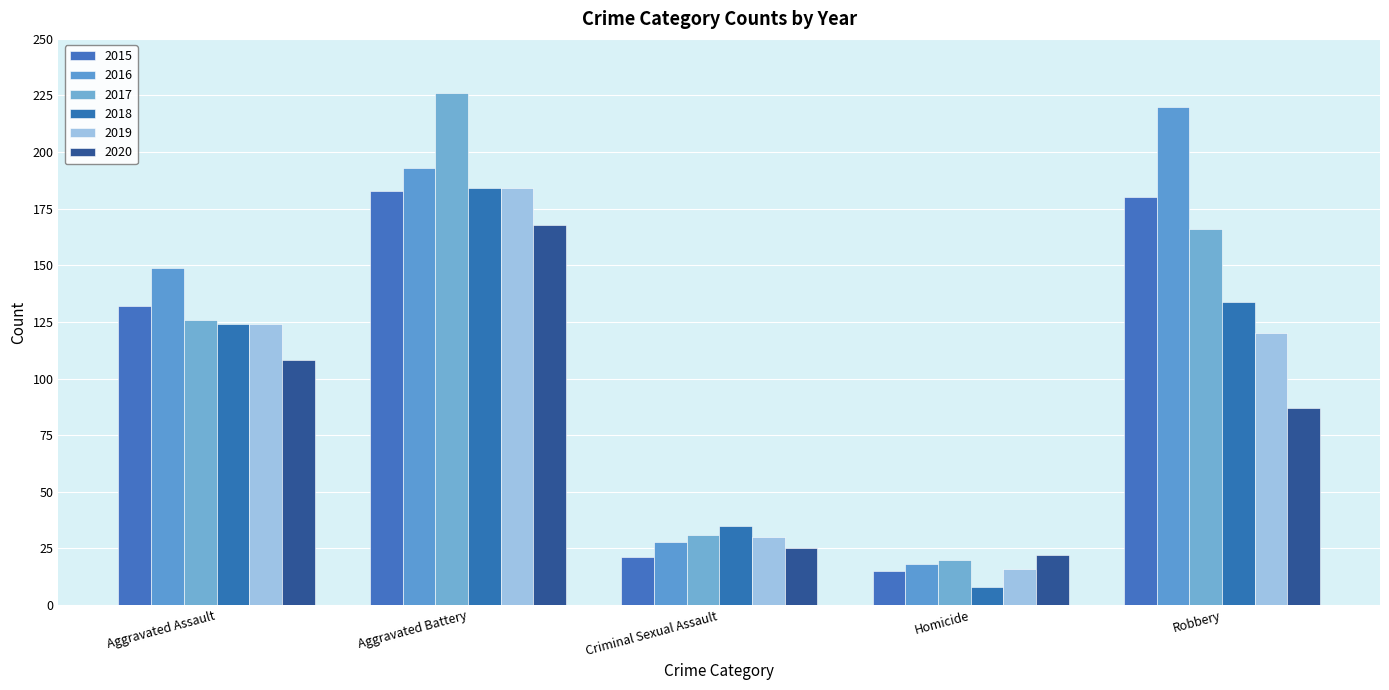

The 2016 series shows 18 at Homicide. True or false?

True